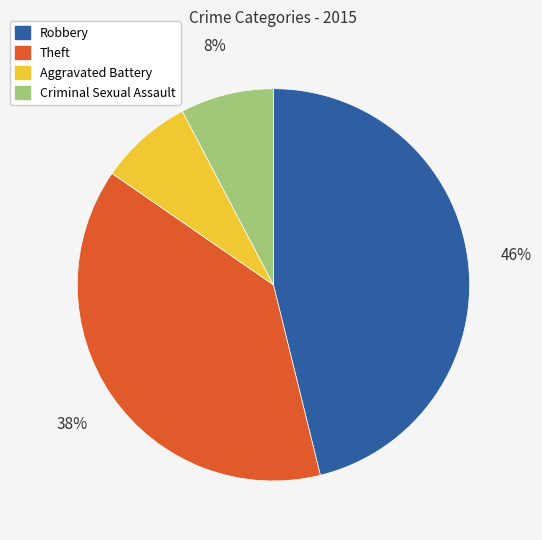

Is there any slice that represents more than half of the pie?

No